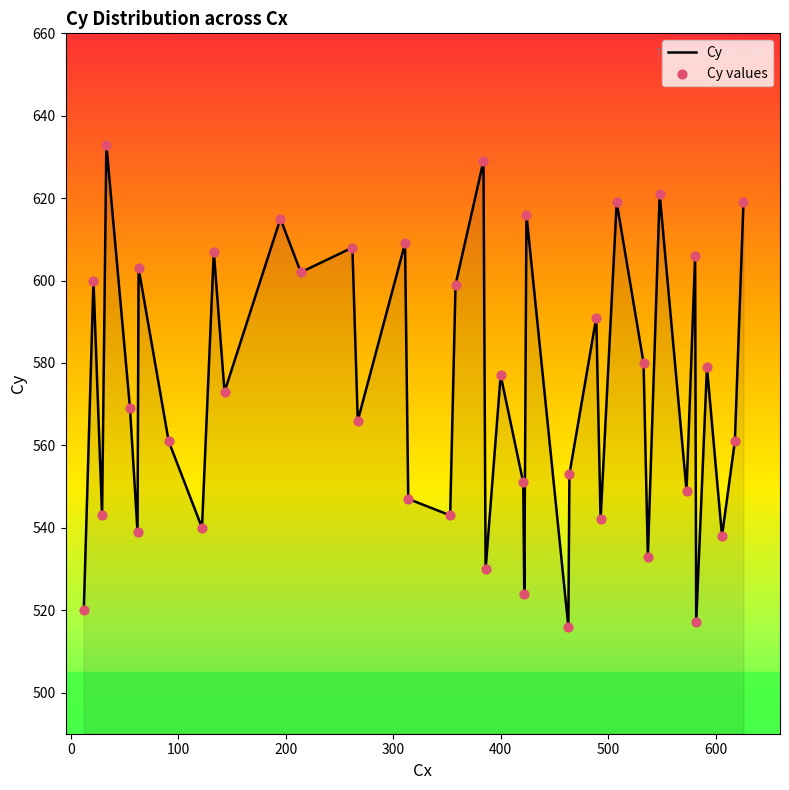

What is the difference between the maximum and minimum values?

117